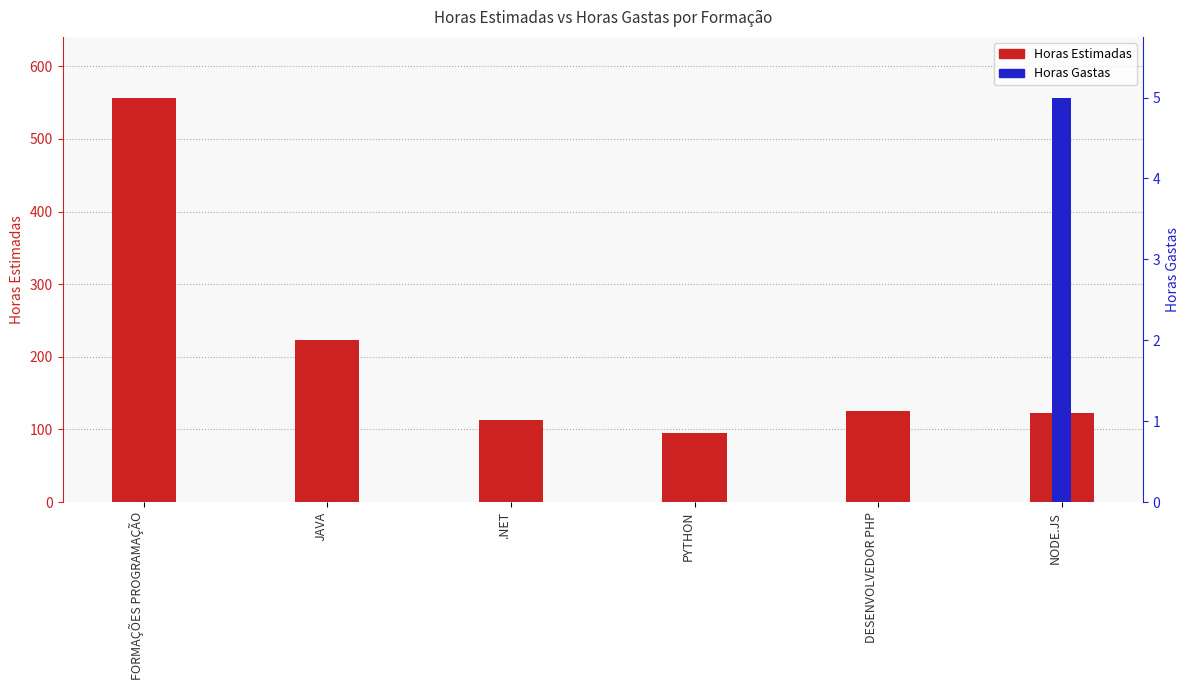

What is the difference between the second highest and minimum values in the Horas Estimadas series?

128